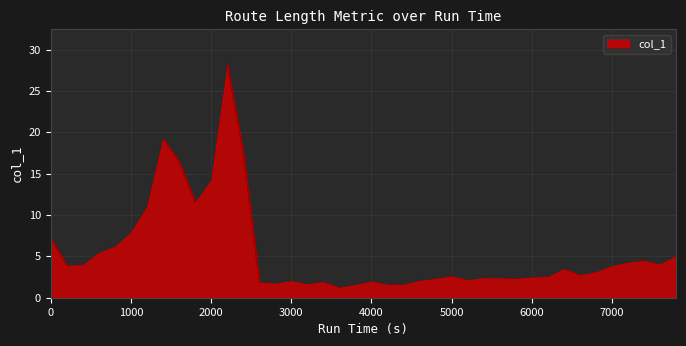

What is the smallest value displayed?

1.3